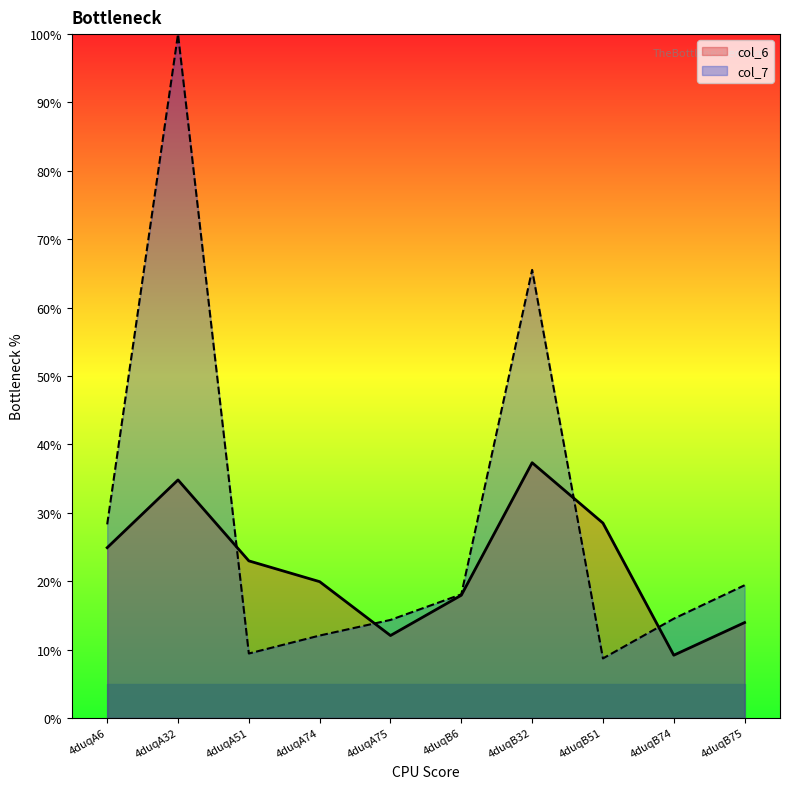

What are all the series names shown in the legend?

col_6, col_7